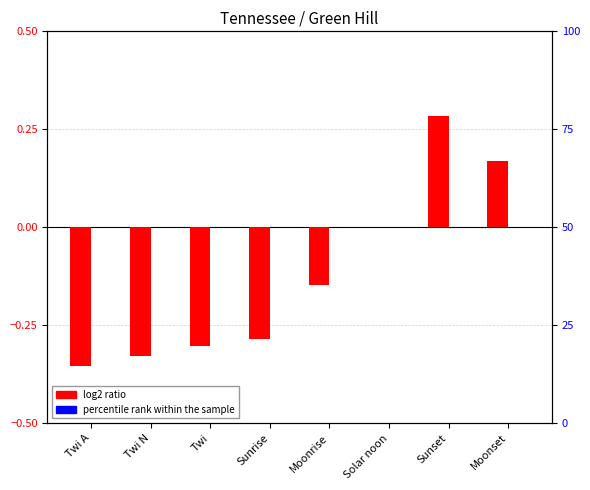

What is the difference between the highest and lowest values at Moonset?

0.2